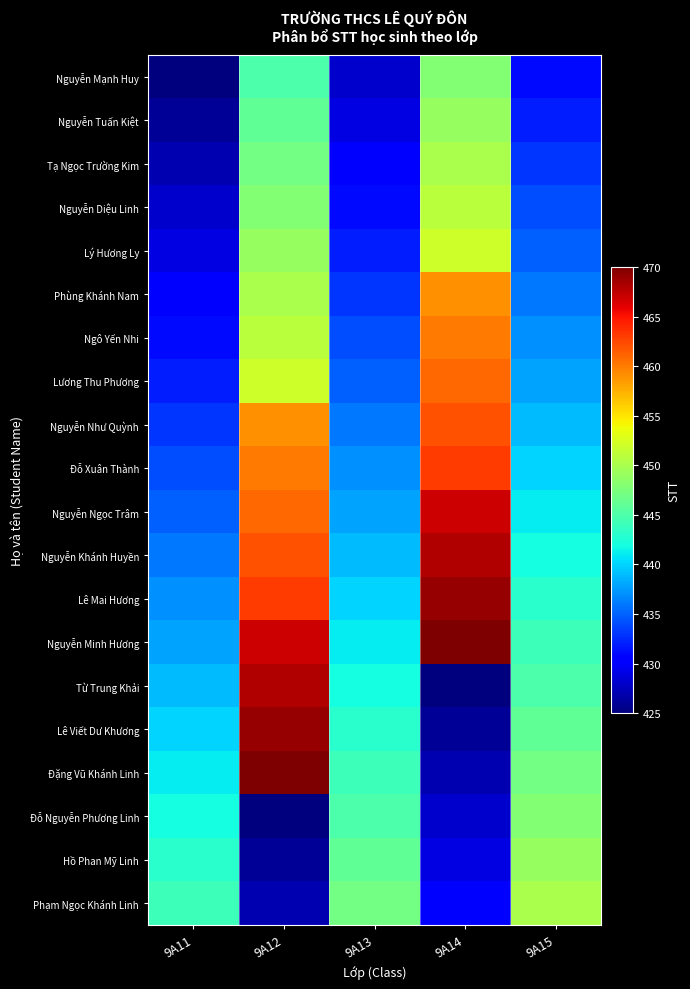

At 9A12, list the series in order from largest to smallest.

Đặng Vũ Khánh Linh, Lê Viết Dư Khương, Từ Trung Khải, Nguyễn Minh Hương, Lê Mai Hương, Nguyễn Khánh Huyền, Nguyễn Ngọc Trâm, Đỗ Xuân Thành, Nguyễn Như Quỳnh, Lương Thu Phương, Ngô Yến Nhi, Phùng Khánh Nam, Lý Hương Ly, Nguyễn Diệu Linh, Tạ Ngọc Trường Kim, Nguyễn Tuấn Kiệt, Nguyễn Mạnh Huy, Phạm Ngọc Khánh Linh, Hồ Phan Mỹ Linh, Đỗ Nguyễn Phương Linh